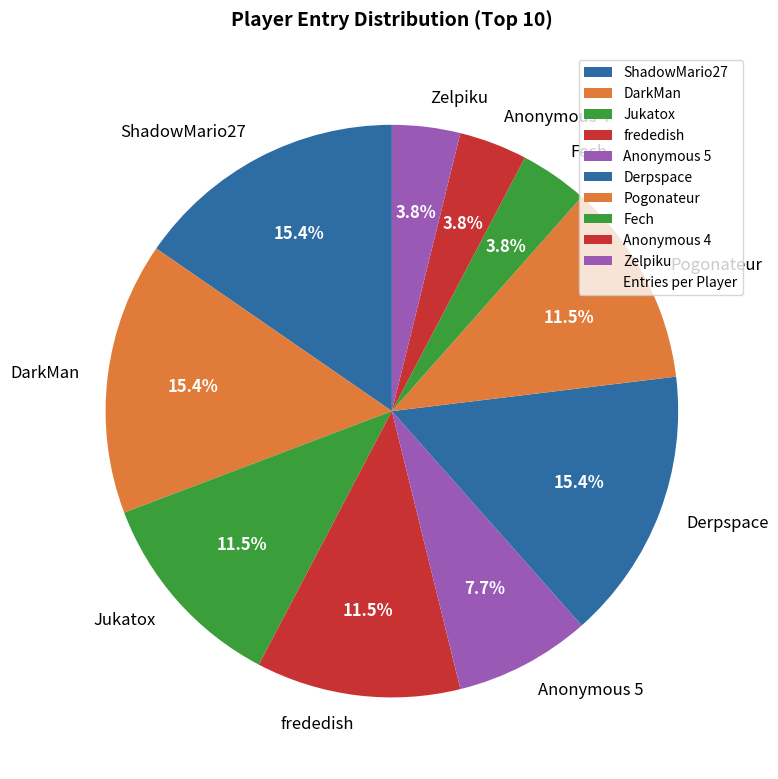

To the nearest percent, what is the combined percentage of Anonymous 4 and Derpspace?

19%